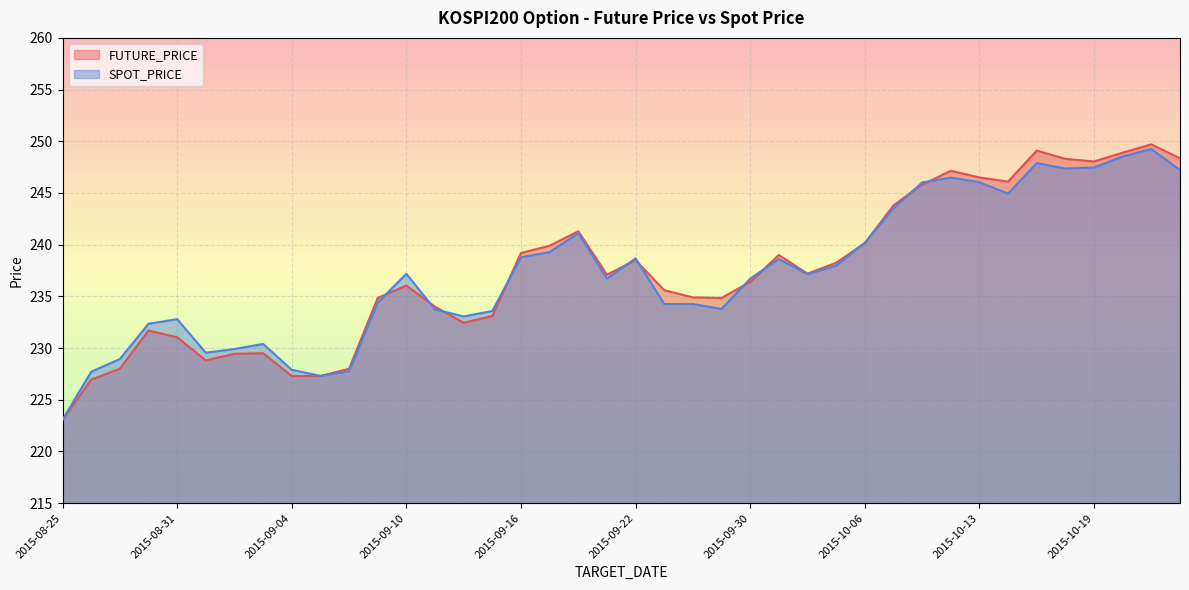

The value of SPOT_PRICE at 2015-08-28 is 154.5. True or false?

False